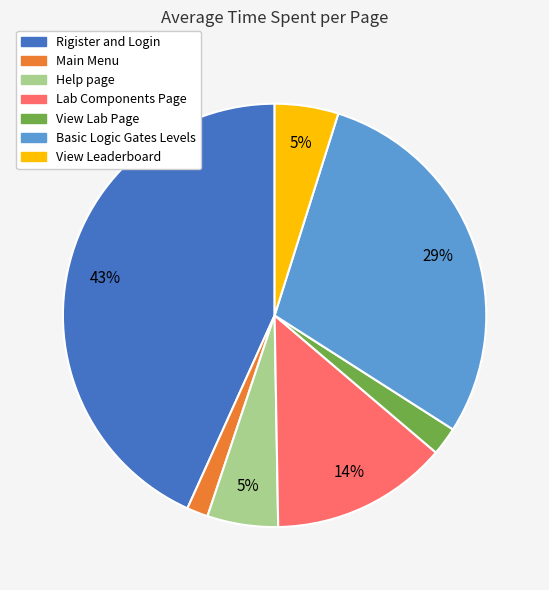

Which slice is the largest?

Rigister and Login